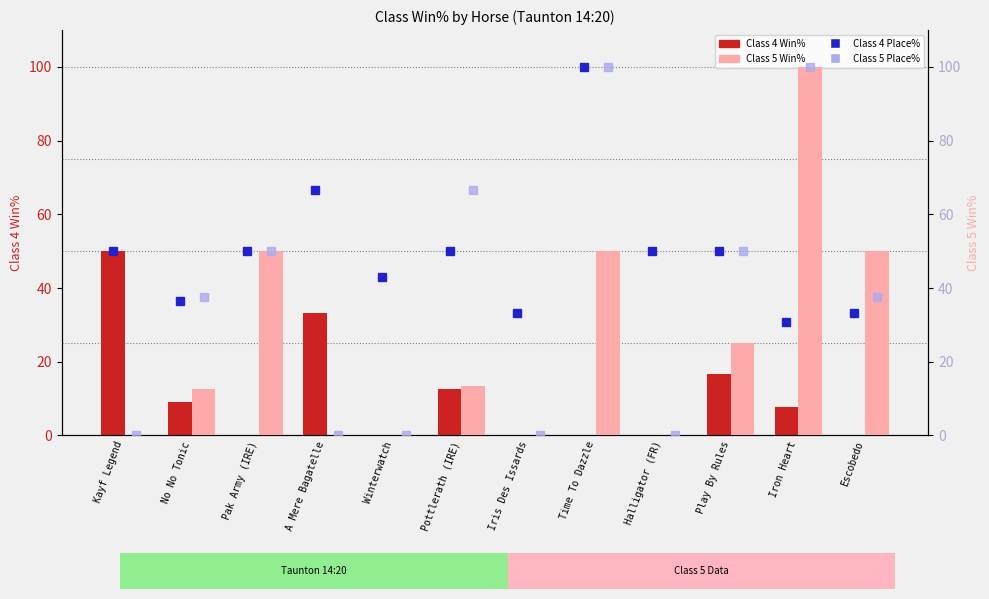

Which series has the largest total across all categories?

Class 4 Place%